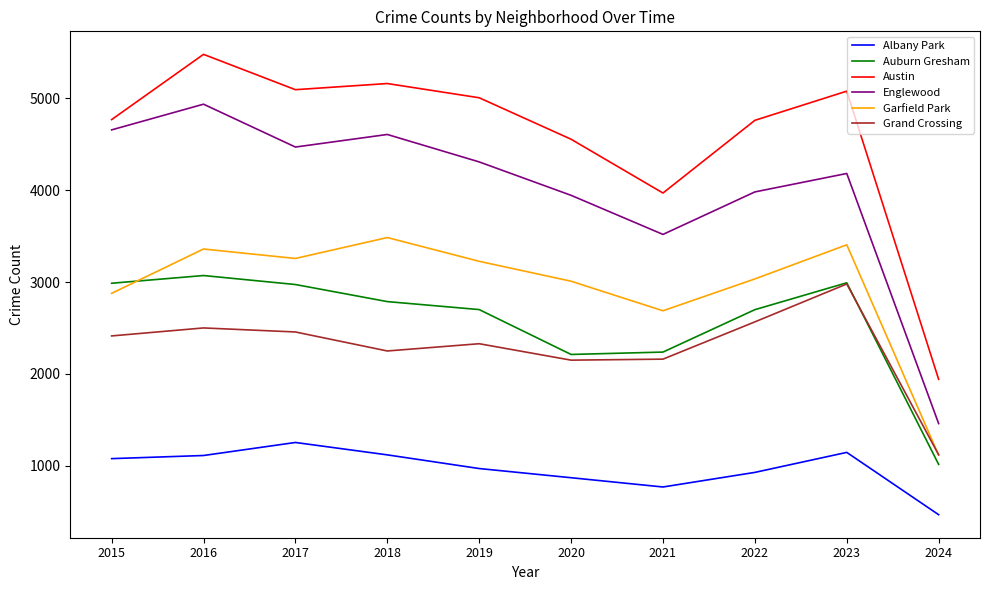

True or false: Garfield Park has more than 1 interior local peaks.

True